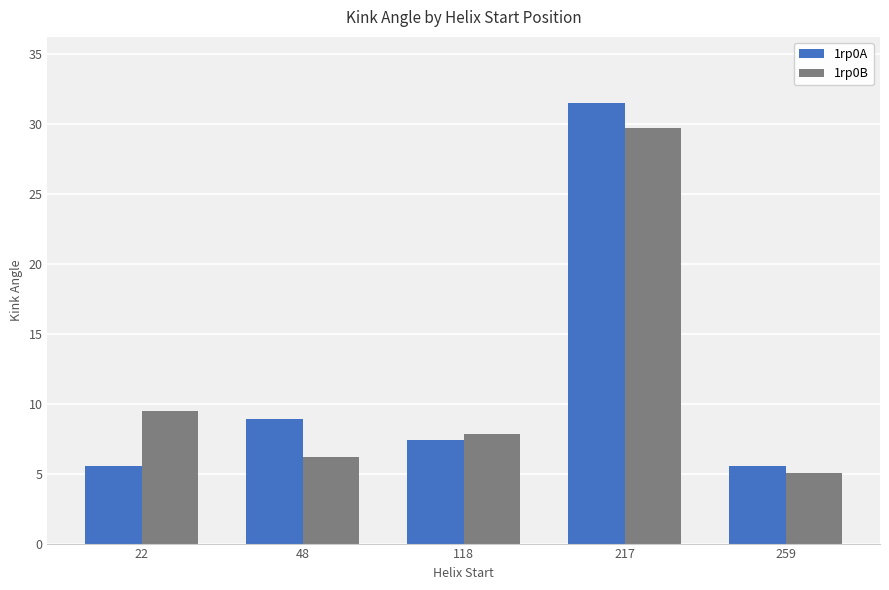

Reading left to right, what are all the values shown in this chart?

1rp0A: 5.6	8.9	7.4	31.5	5.6
1rp0B: 9.5	6.2	7.8	29.7	5.0